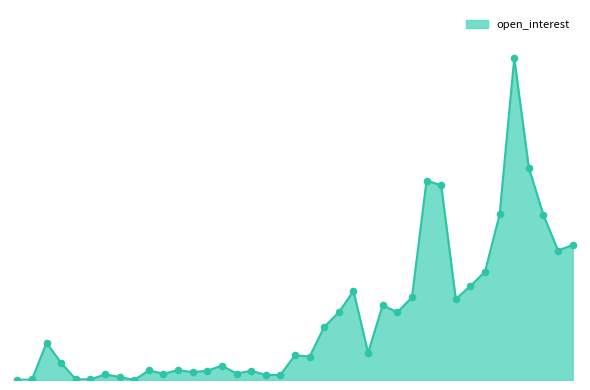

Is this an area chart (filled region under the line)?

Yes